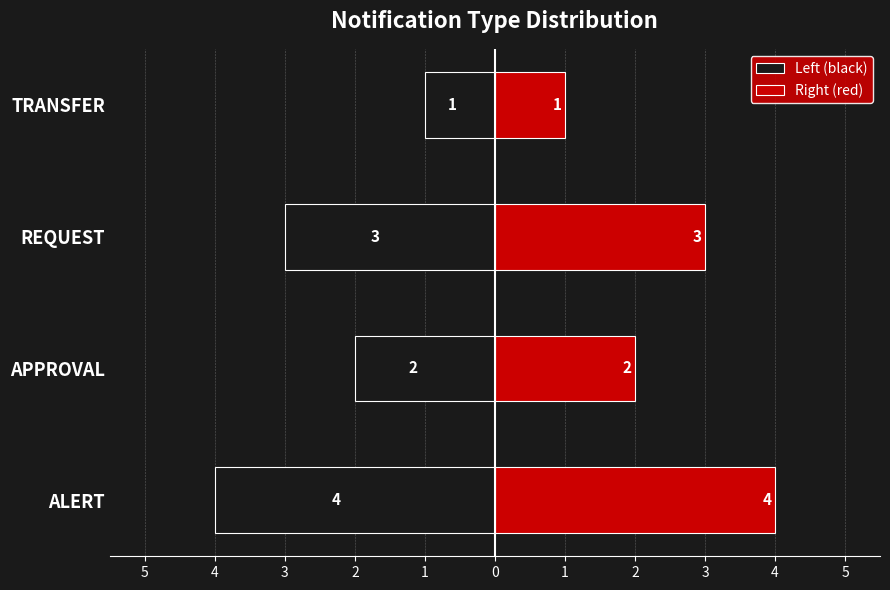

How many bars are there in total?

8